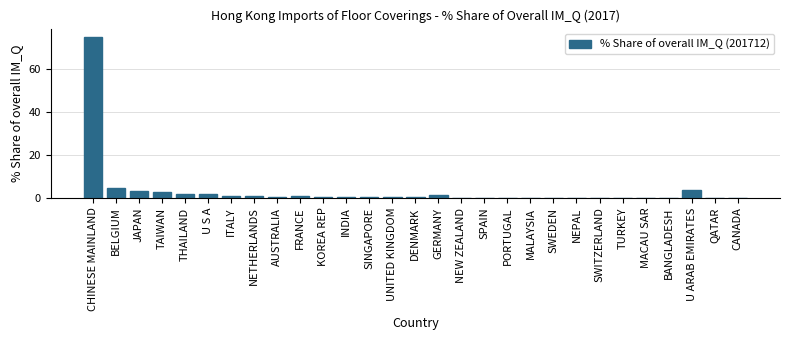

True or false: the data shows 75.2 at CHINESE MAINLAND.

True